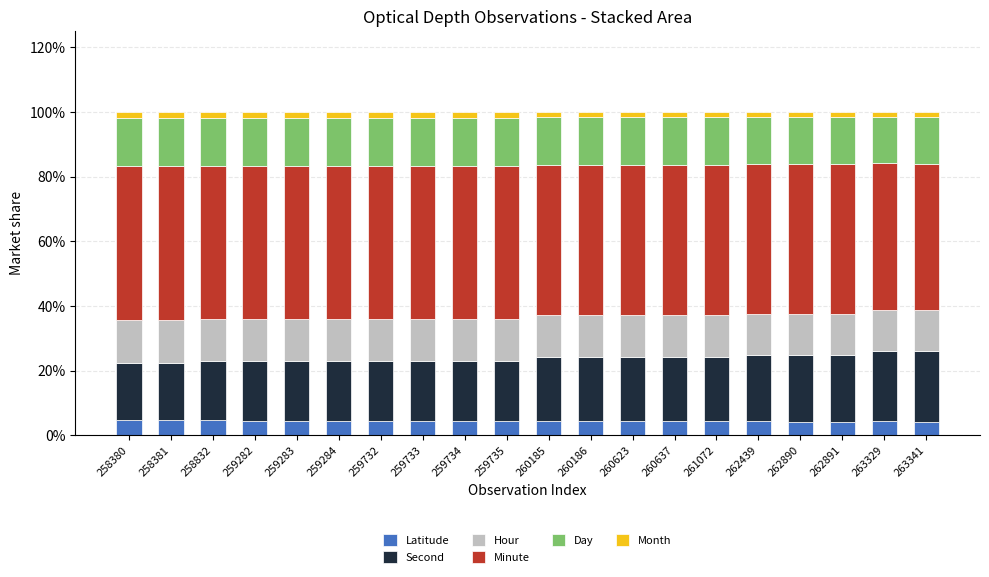

What is the total value across all series at 262891?

100.0